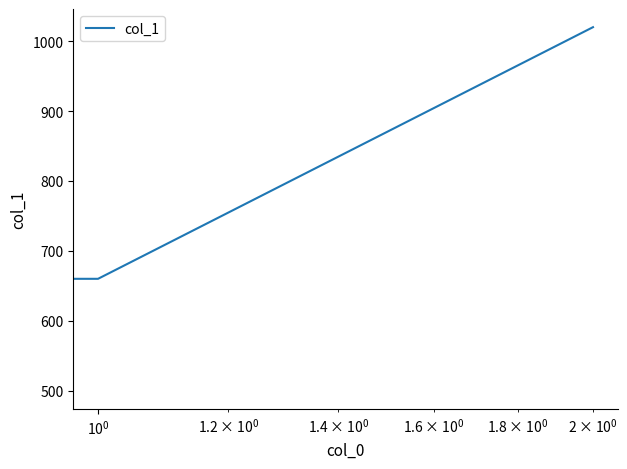

Count the number of categories in the chart.

3